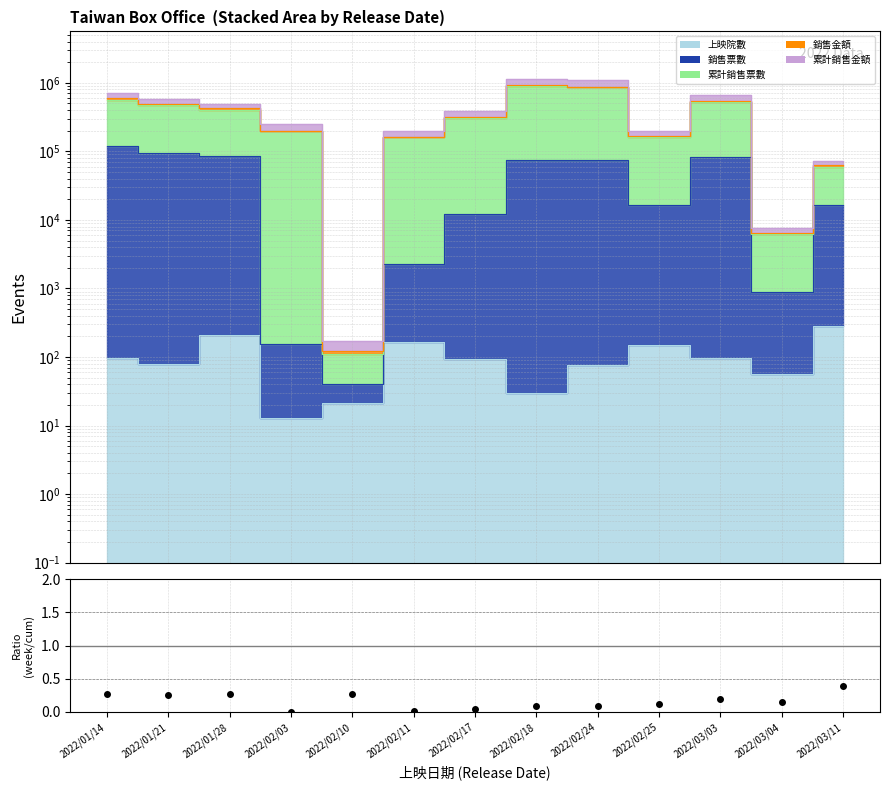

At which category does the data reach its first local peak?

2022/01/28